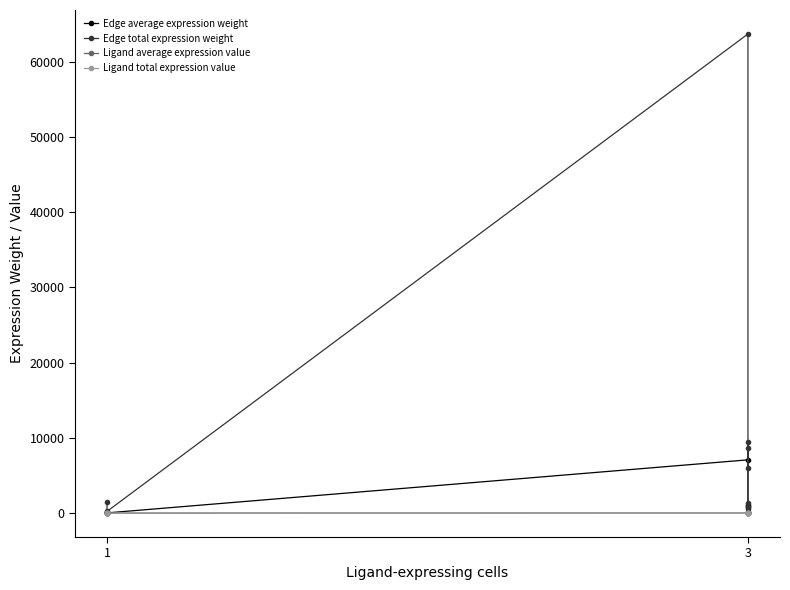

The value of Ligand average expression value at 3 is 14.2. True or false?

True